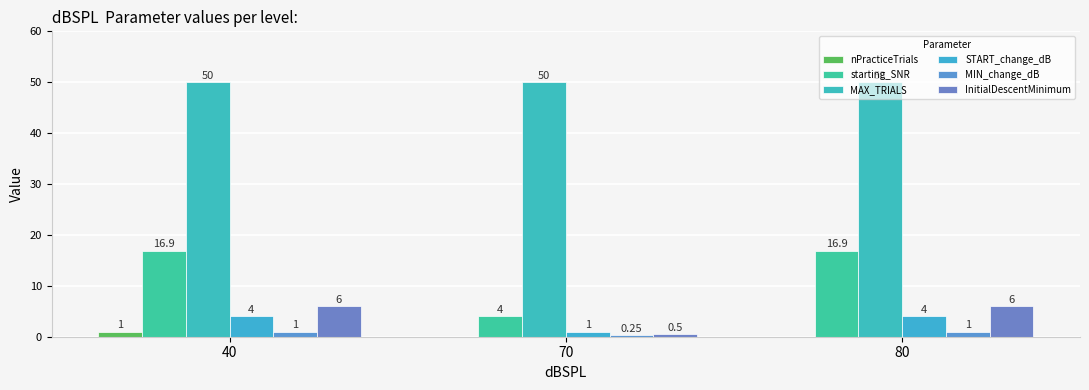

Count the number of data series in this chart.

6